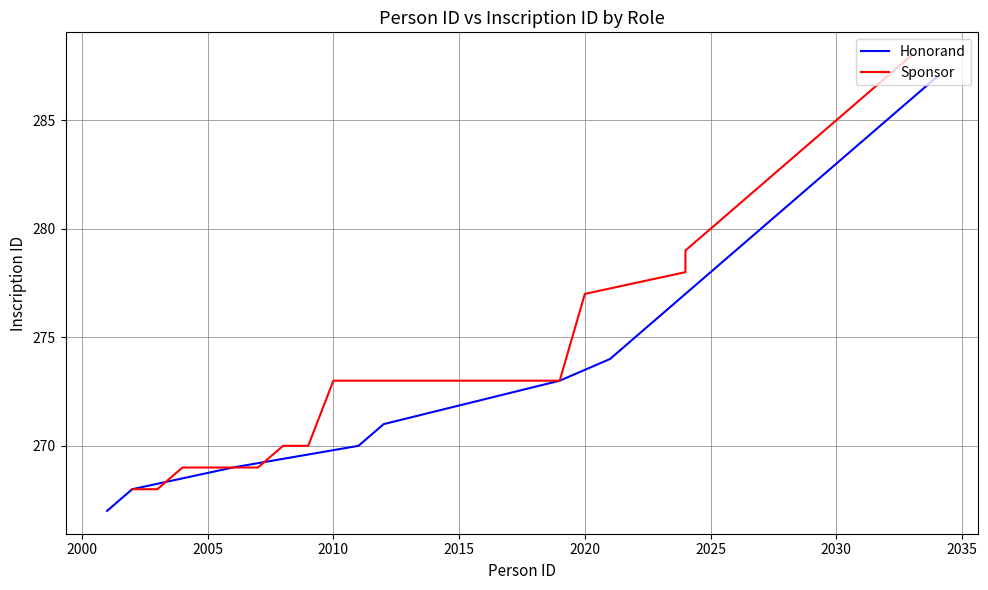

What is the minimum value for Honorand?

267